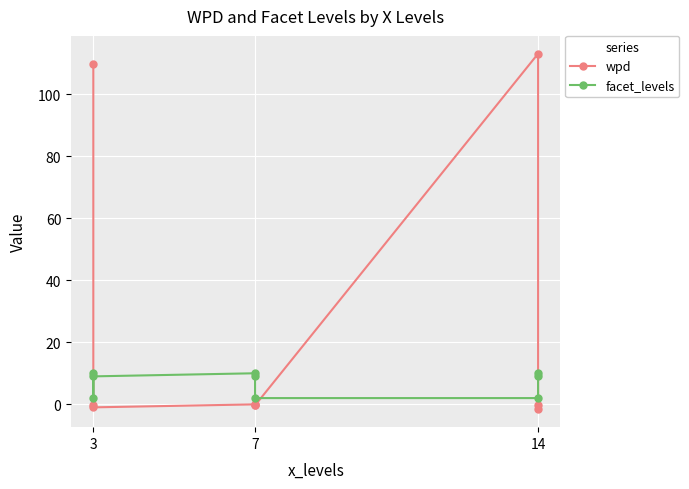

Which series has the largest total across all categories?

wpd